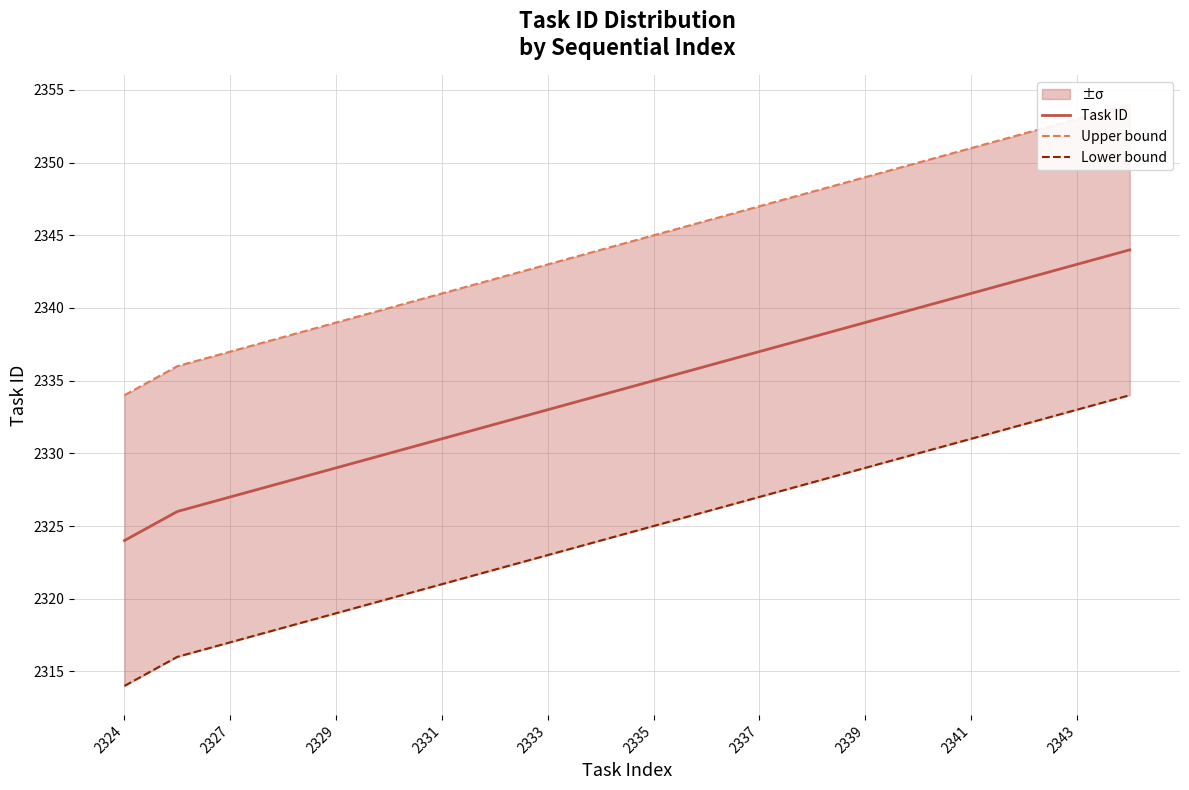

The Task ID series shows 2343 at 2343. True or false?

True